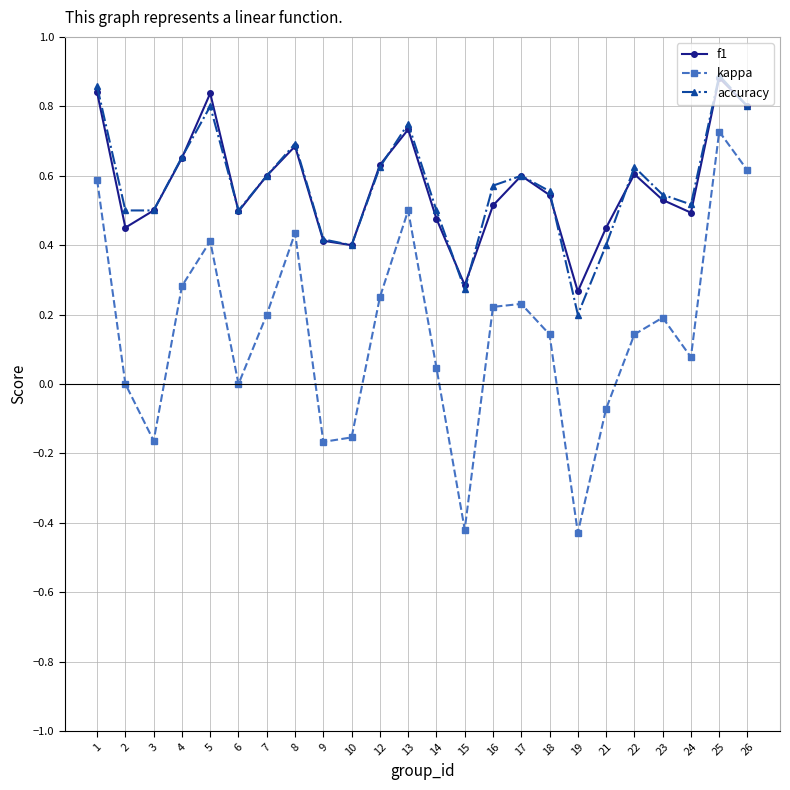

Is it true that accuracy equals 0.3 at 2?

False